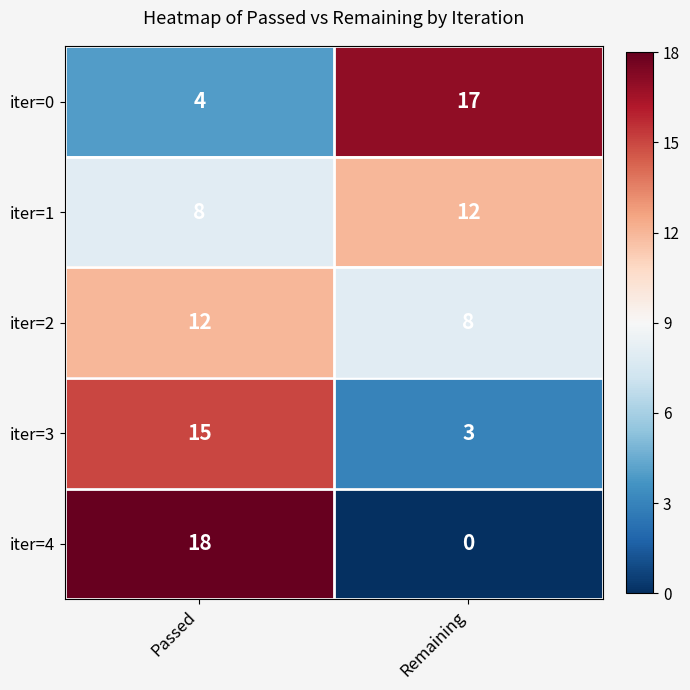

Rank the categories by iter=1 value from highest to lowest.

Remaining, Passed